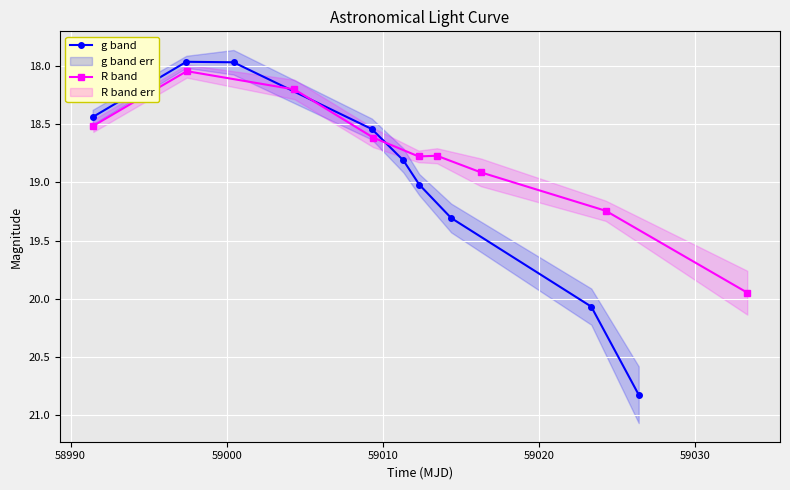

How many intersections are there between R band and g band?

1